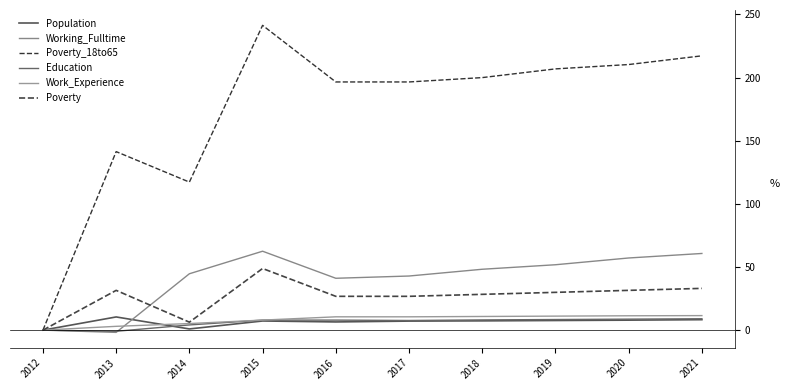

How many lines are shown in the chart?

6